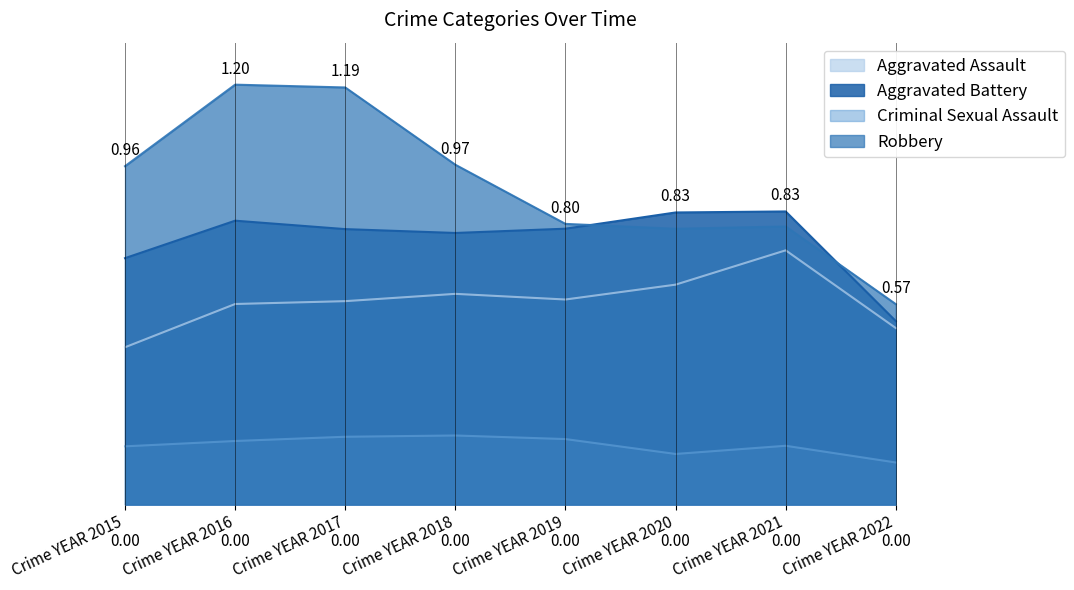

What is the sum of all Aggravated Battery values?

60432